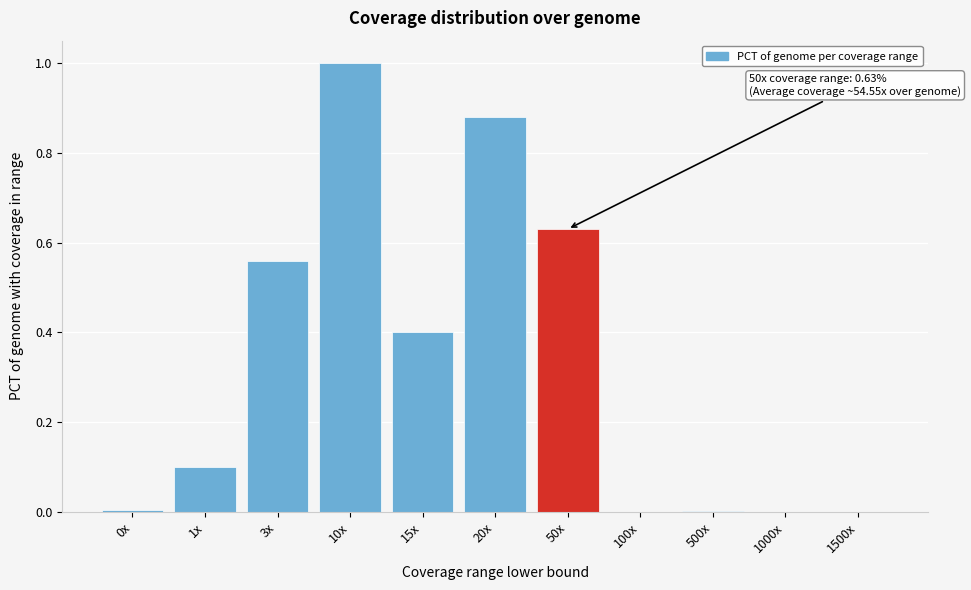

What is the sum of all values?

3.6